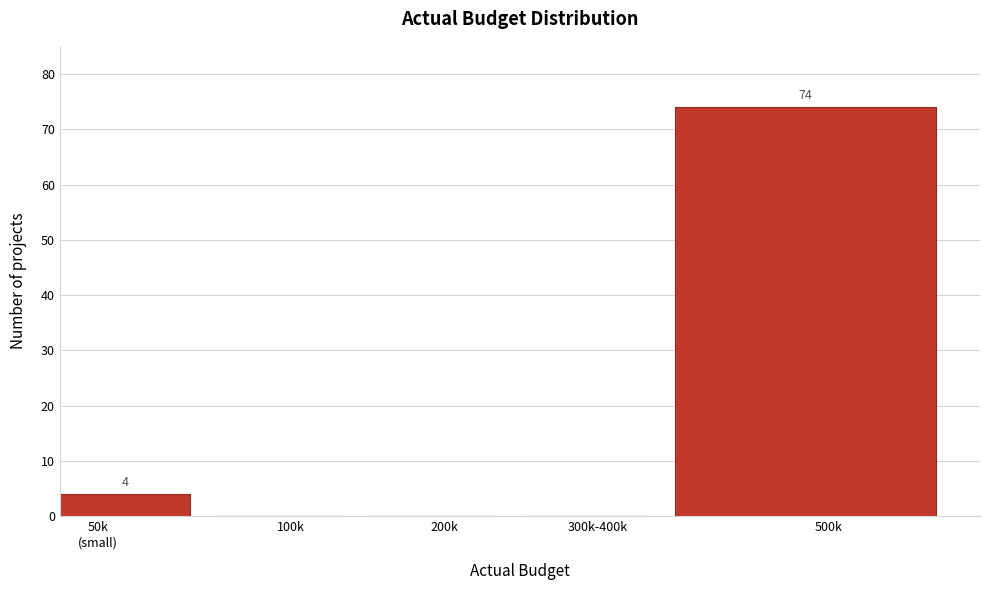

What is the maximum value shown in the chart?

74